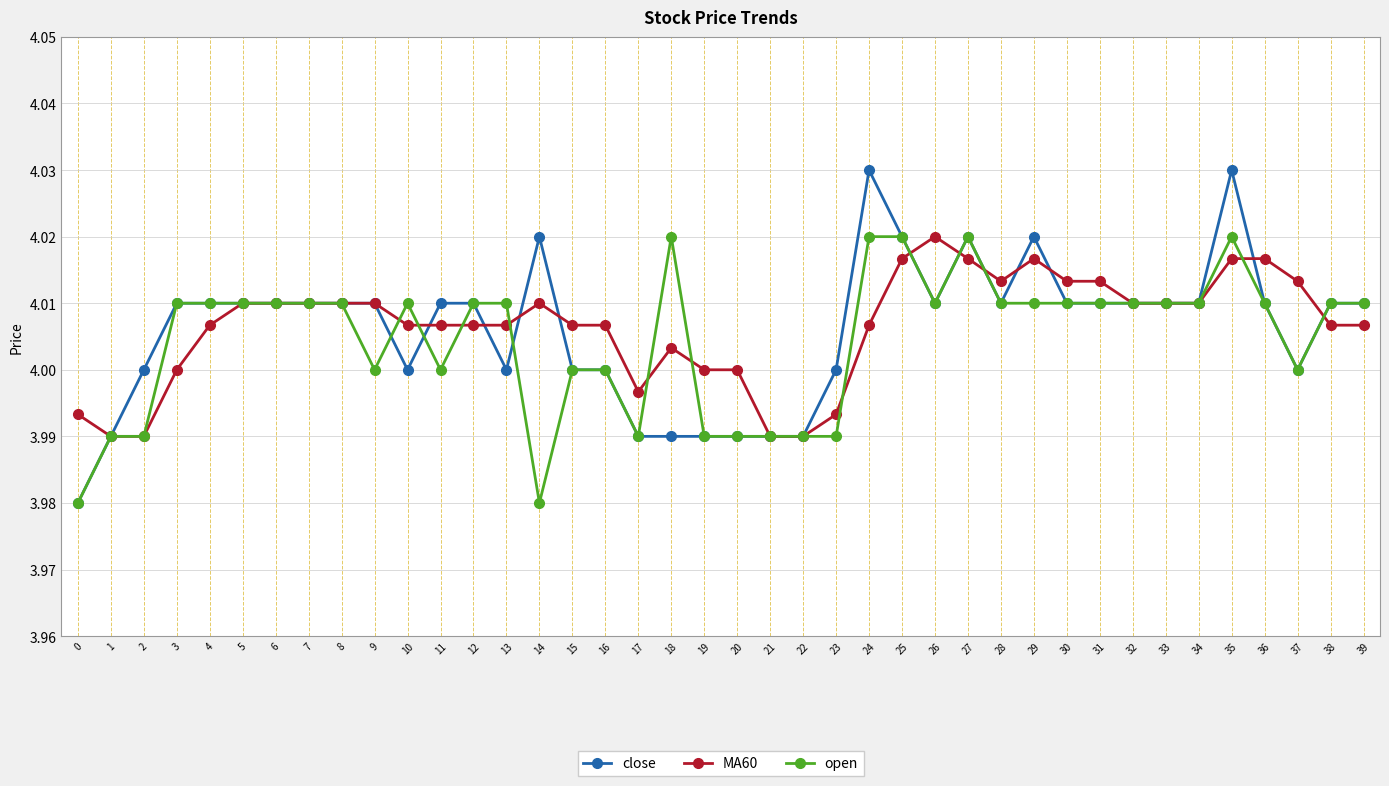

Which series has the widest spread of values?

close